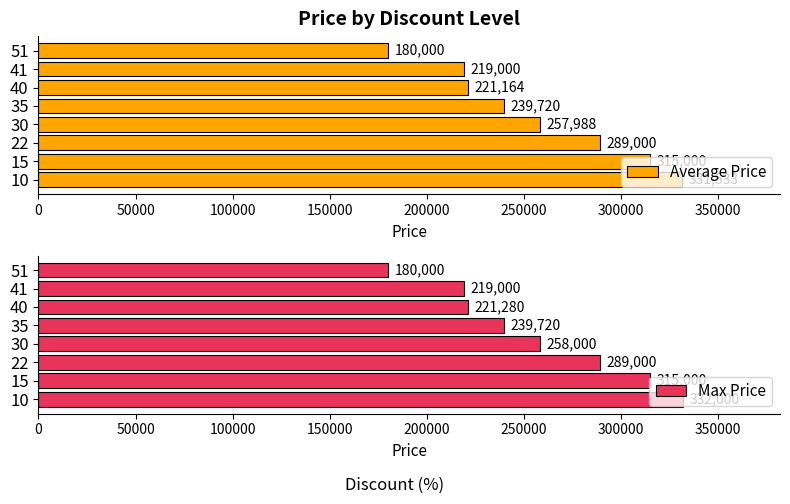

List the series in order of their overall mean, lowest first.

Average Price, Max Price